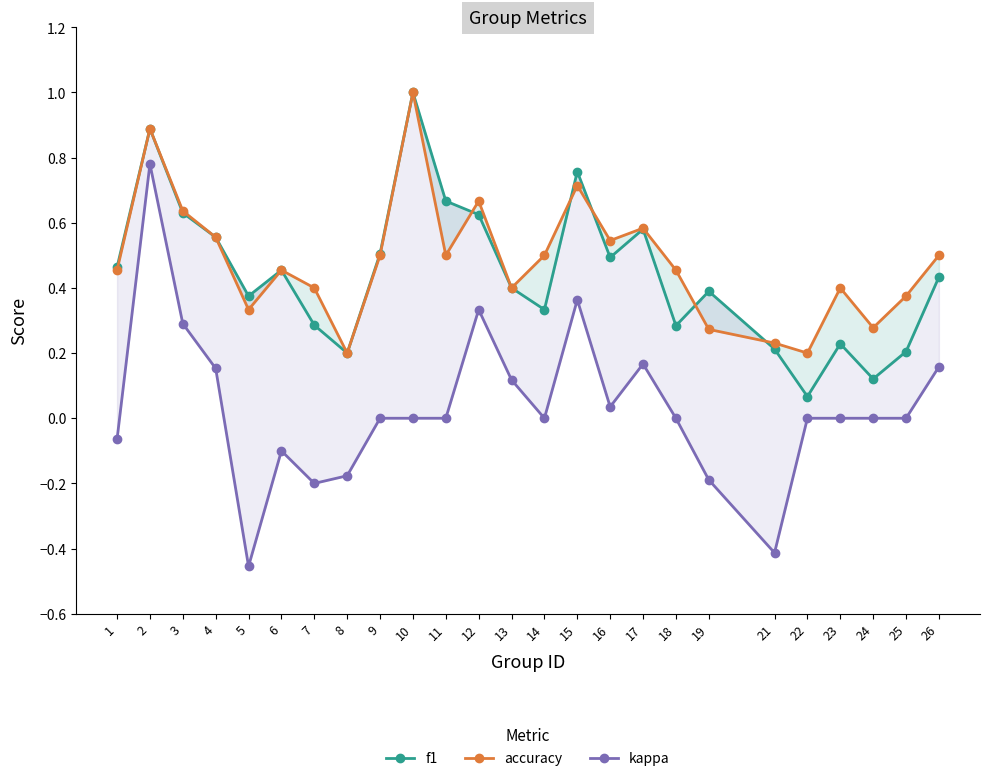

True or false: f1 and kappa intersect in this chart.

False